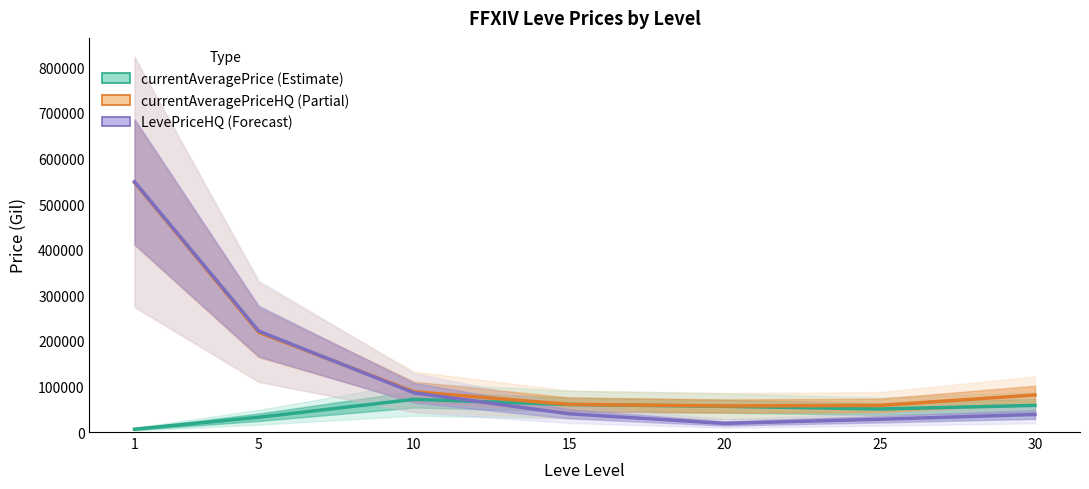

Between 30 and 5, which is larger?

30